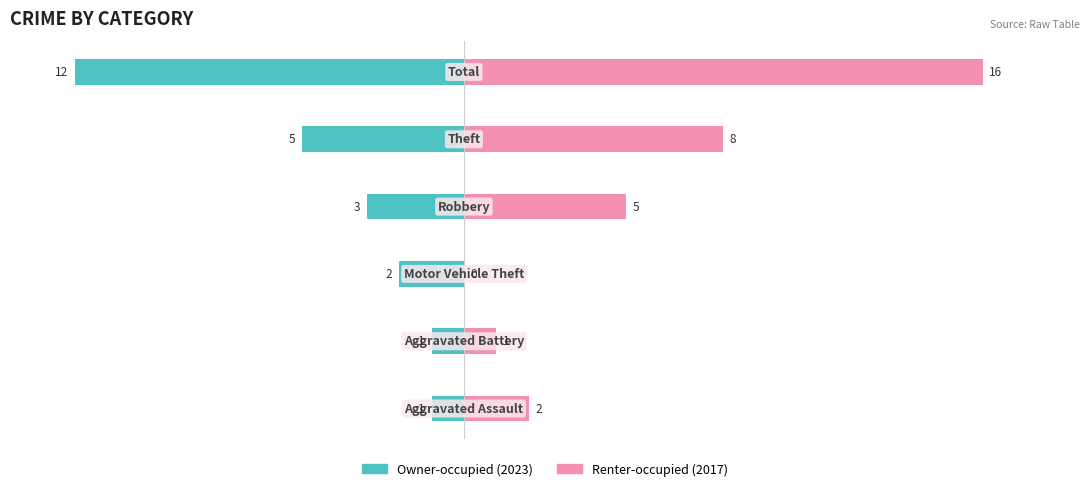

Reading right to left, what are all the values shown in this chart?

Owner-occupied: 5=-12	4=-5	3=-3	2=-2	1=-1	0=-1
Renter-occupied: 5=16	4=8	3=5	2=0	1=1	0=2